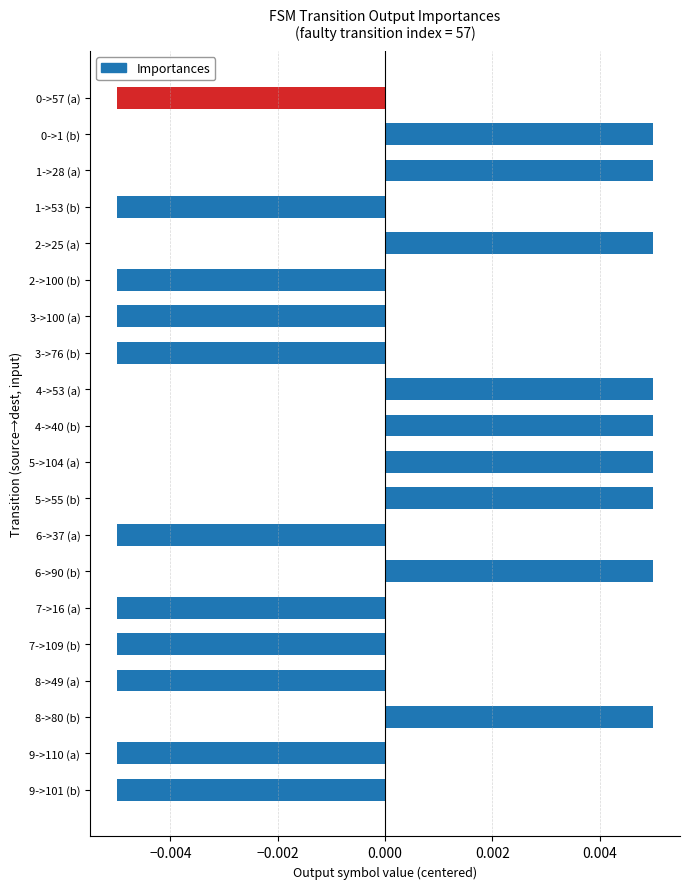

Count the values in the range 0 to 1.

9